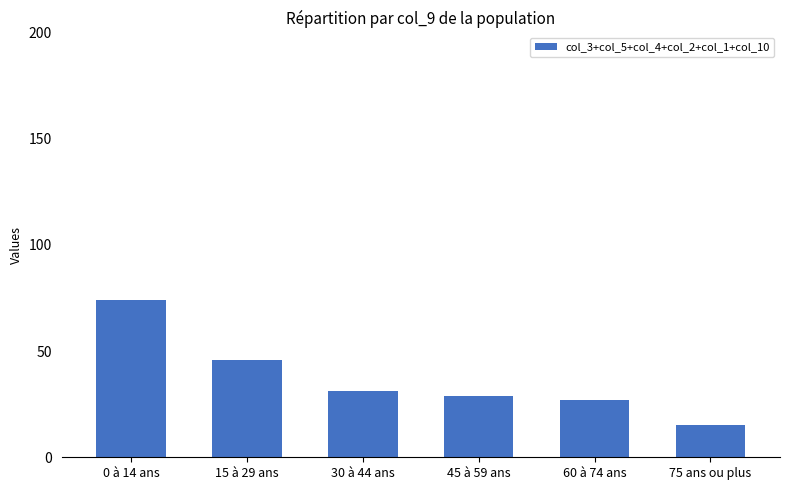

Reading left to right, extract all data points from this chart.

74	46	31	29	27	15